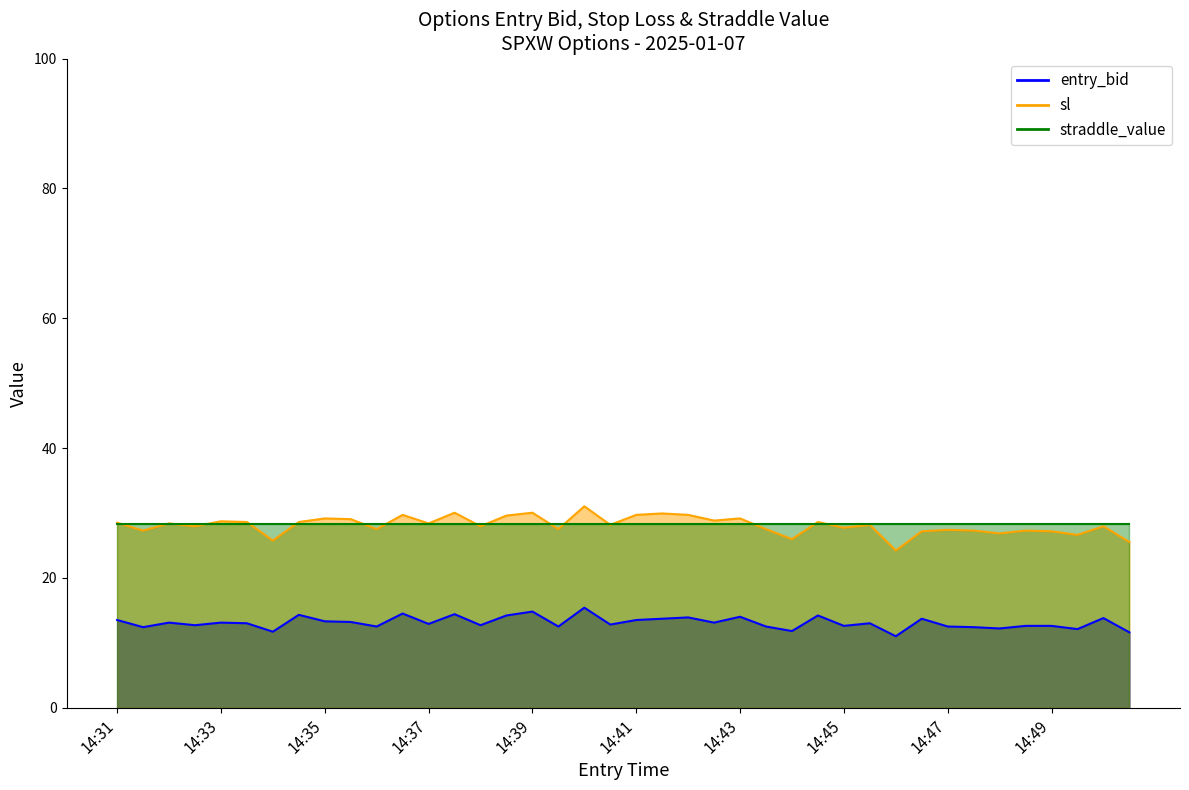

How many interior local peaks does the sl series have?

14